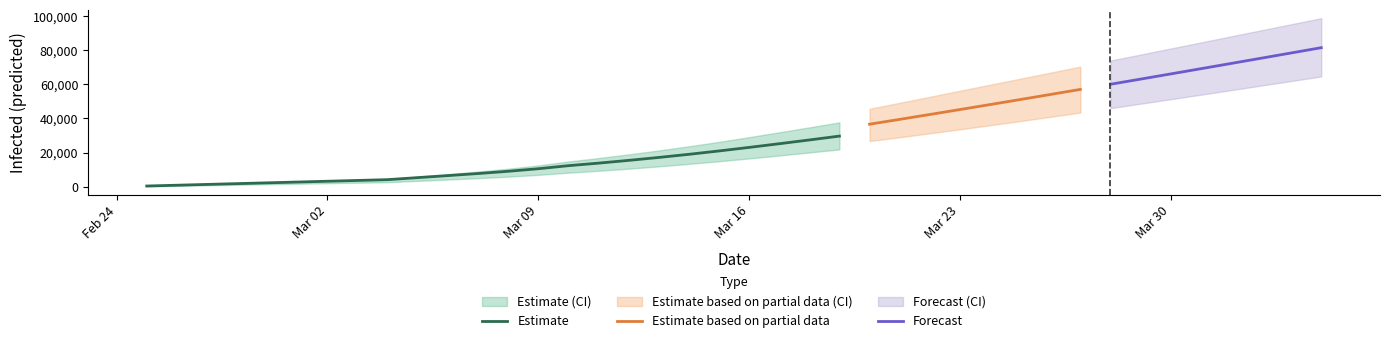

Where does the predicted_total_infected_lower series first go above 18412?

21